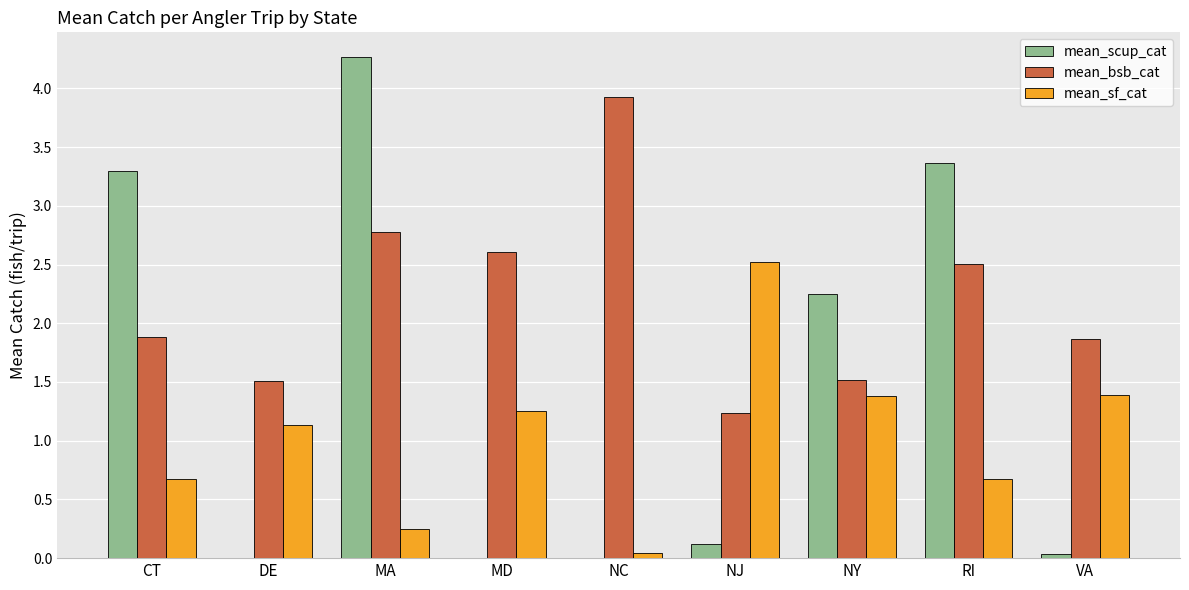

Which series has the largest total across all categories?

mean_bsb_cat